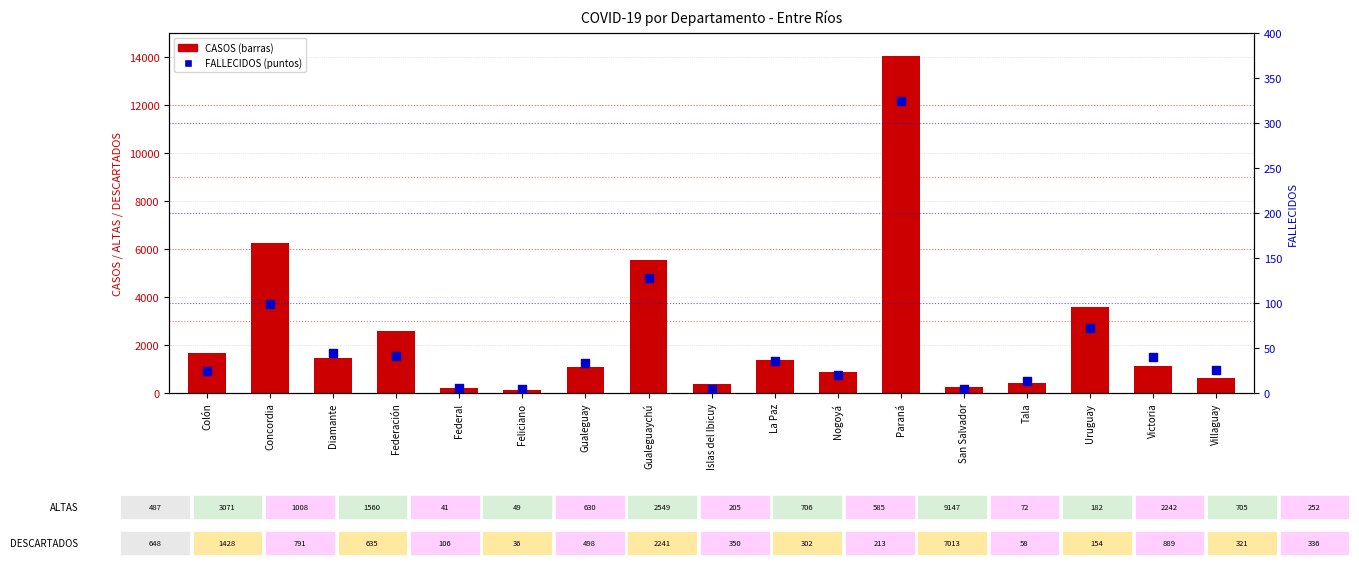

Which series has the widest spread of Y values?

CASOS